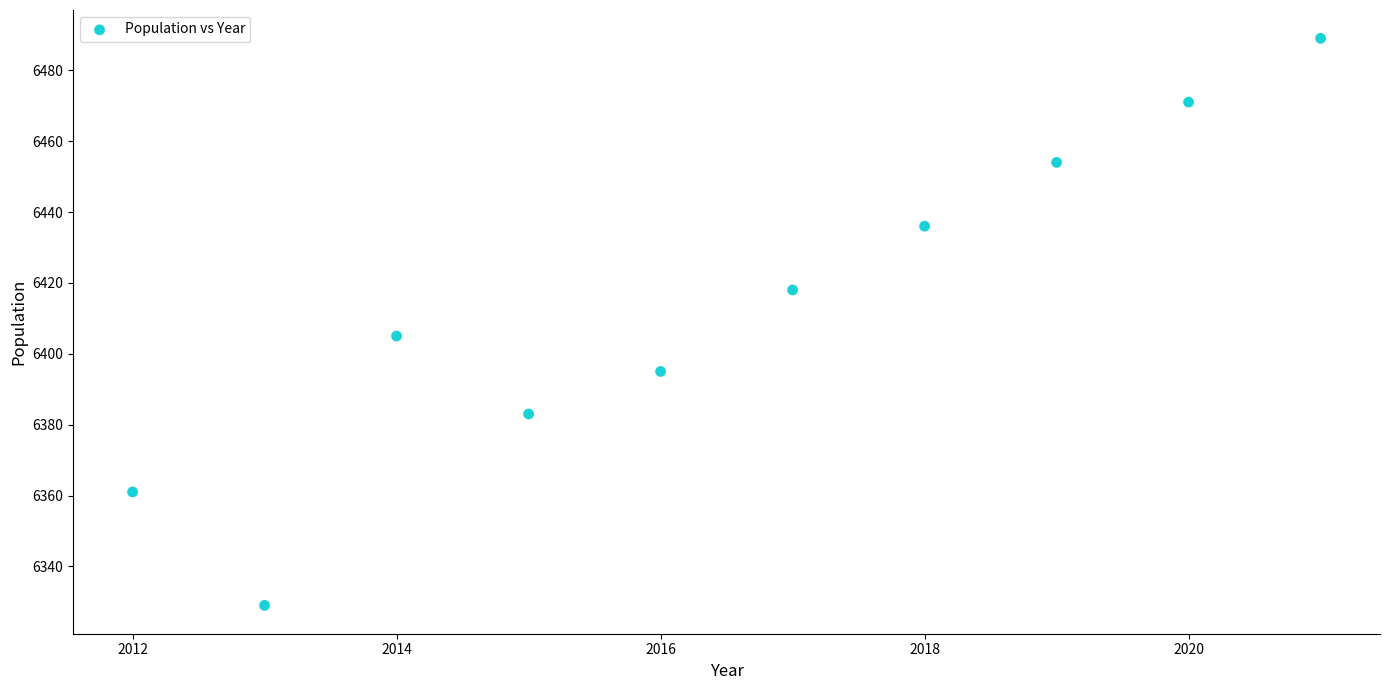

What is the range of X values (max minus min)?

9